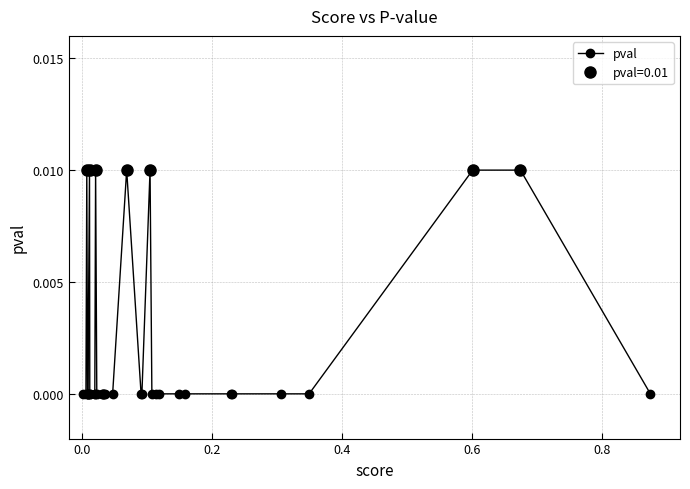

Does the chart display data point markers on the line(s)?

Yes